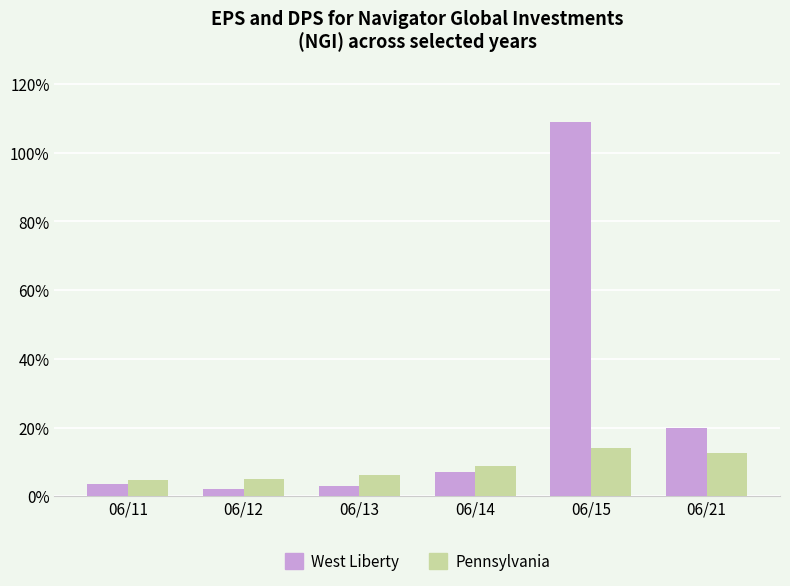

Count the number of data series in this chart.

2